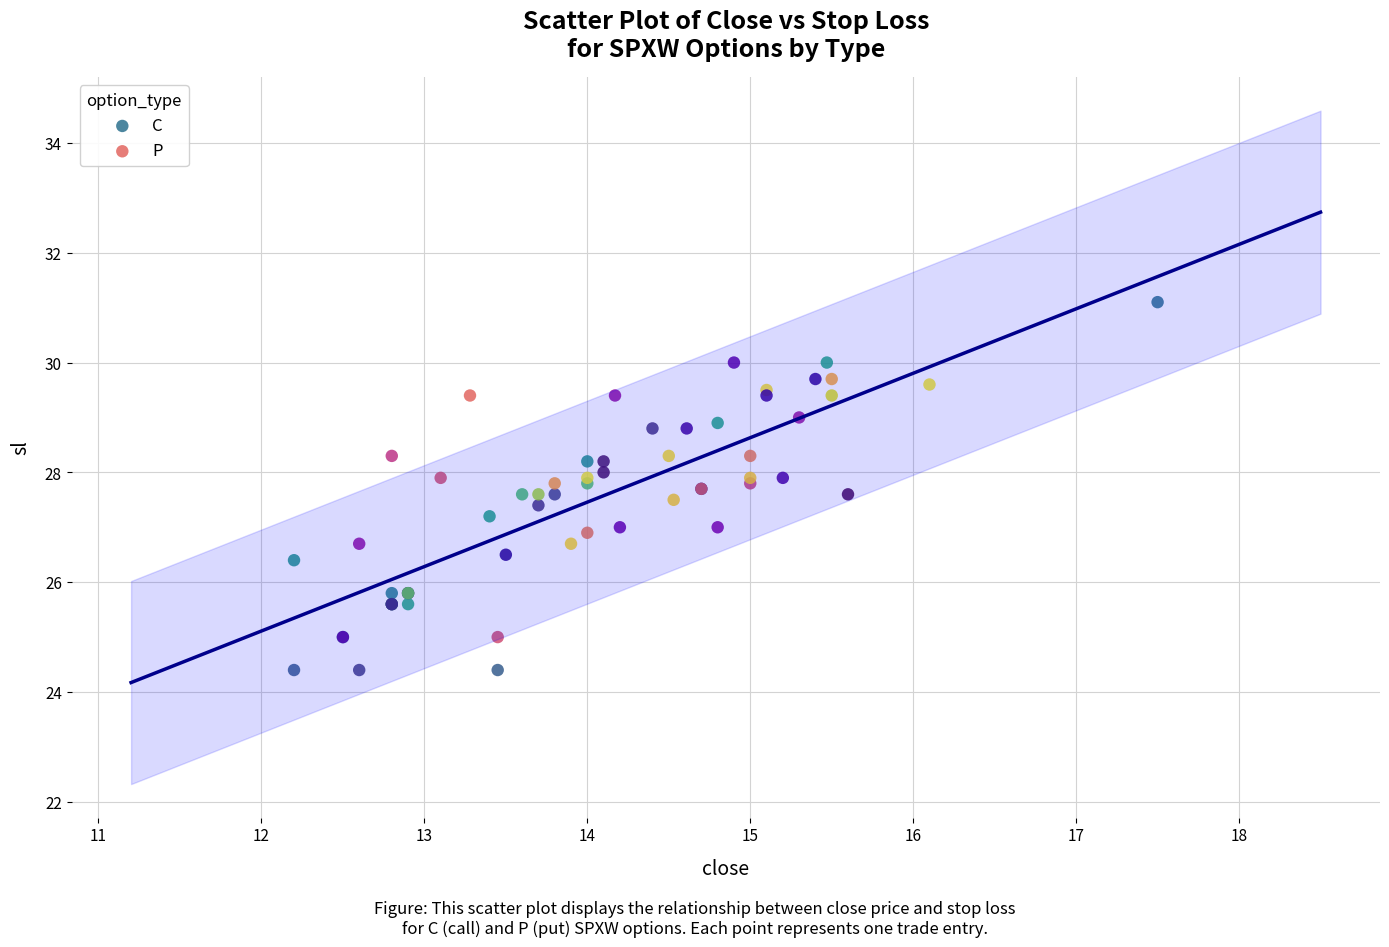

Which series reaches the maximum Y coordinate?

C